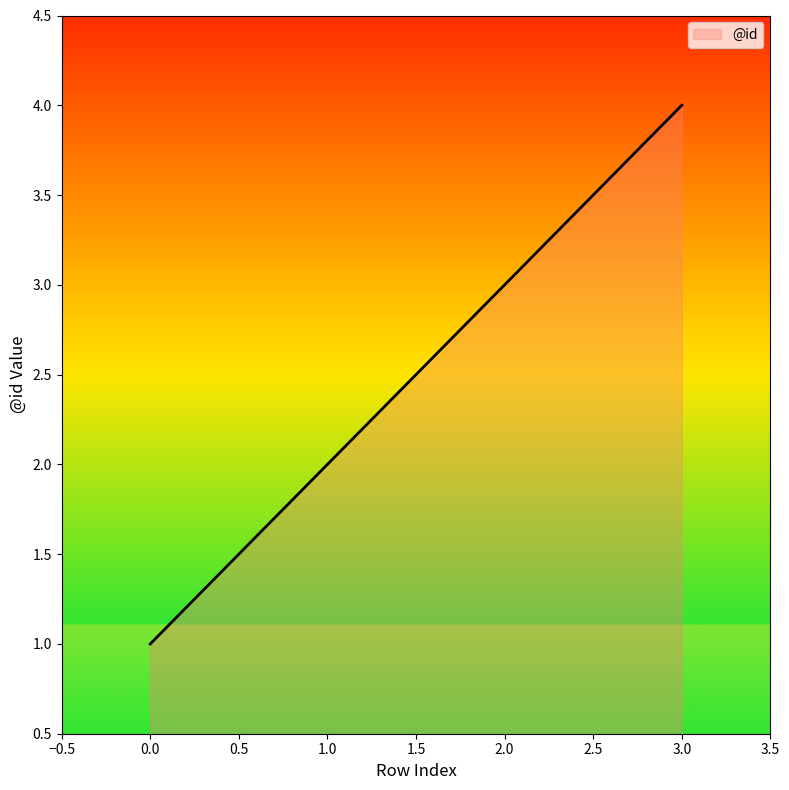

Where is the data nearest to the value 2?

1.0